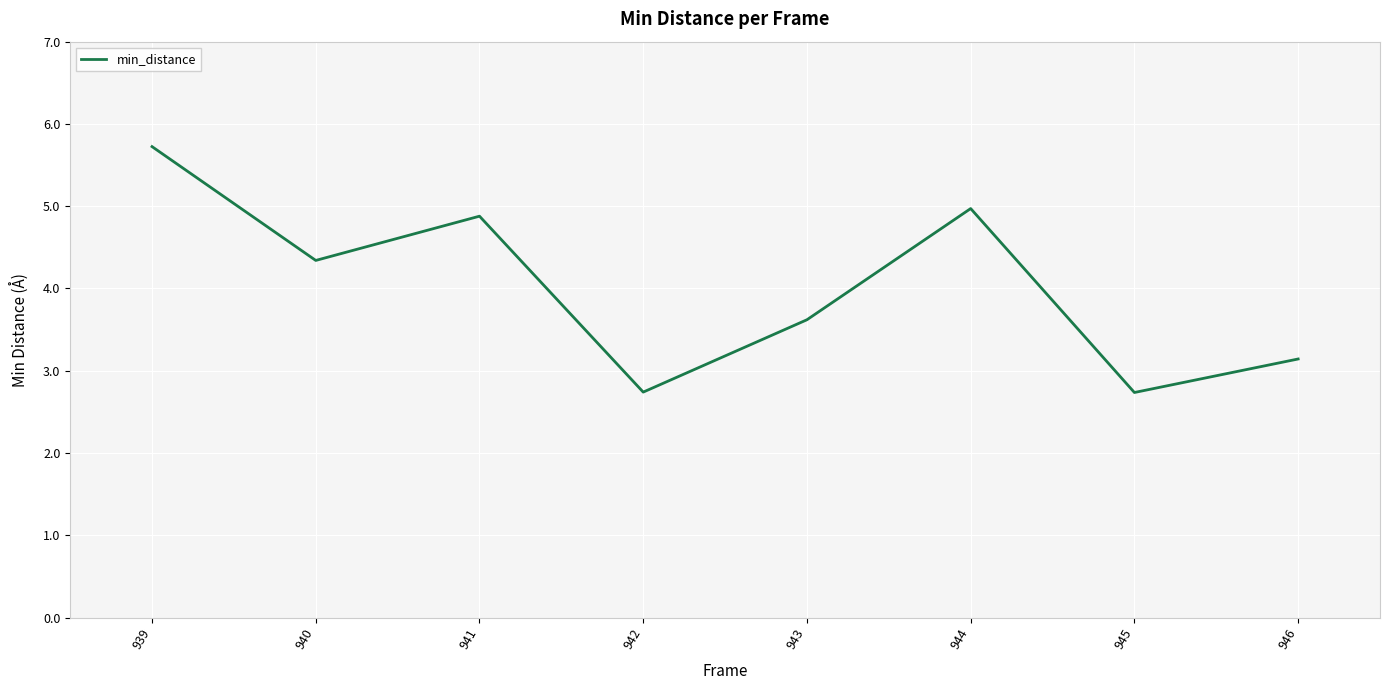

What is the maximum value shown in the chart?

5.7